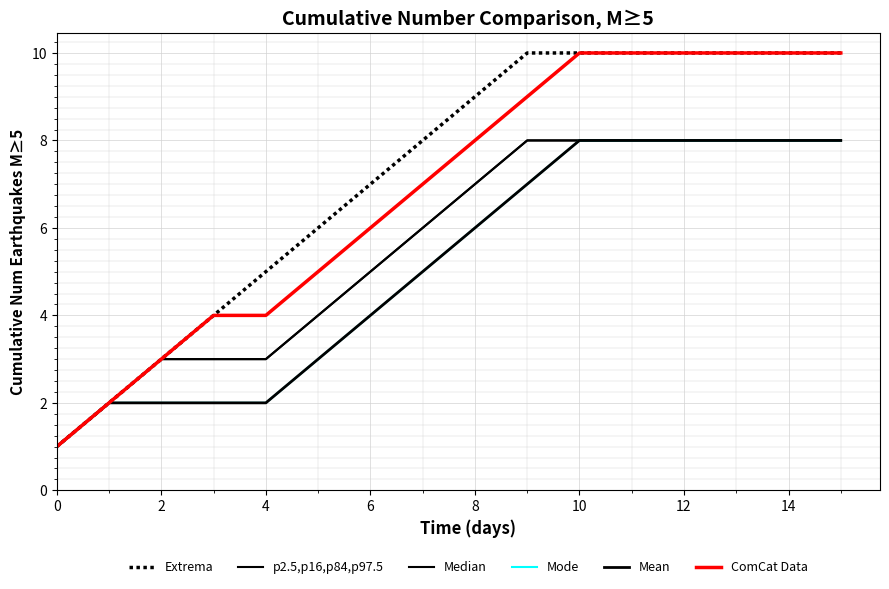

What is the label of the 13th point from the left?

12